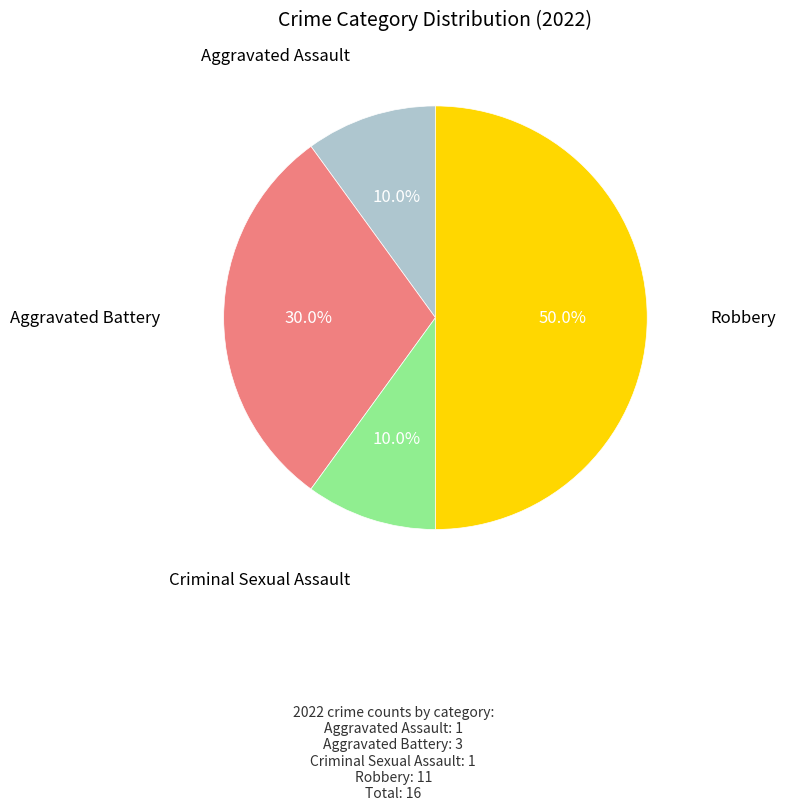

To the nearest percent, what is the average slice percentage?

25%